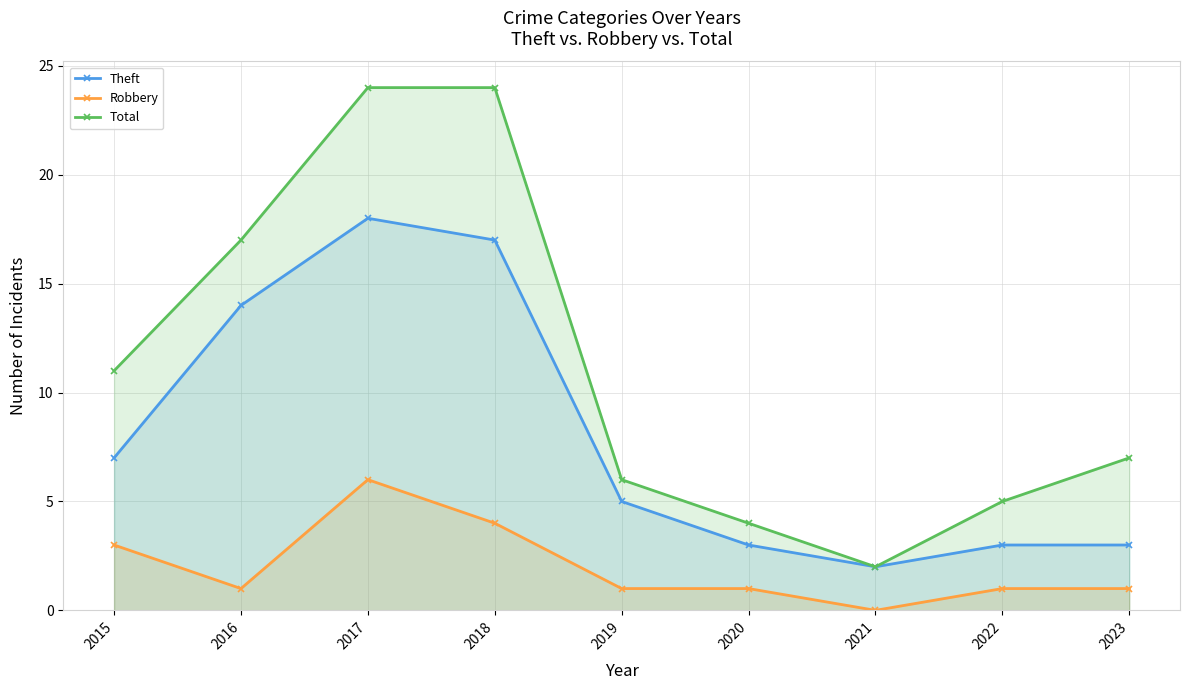

Does the chart display data point markers on the line(s)?

Yes